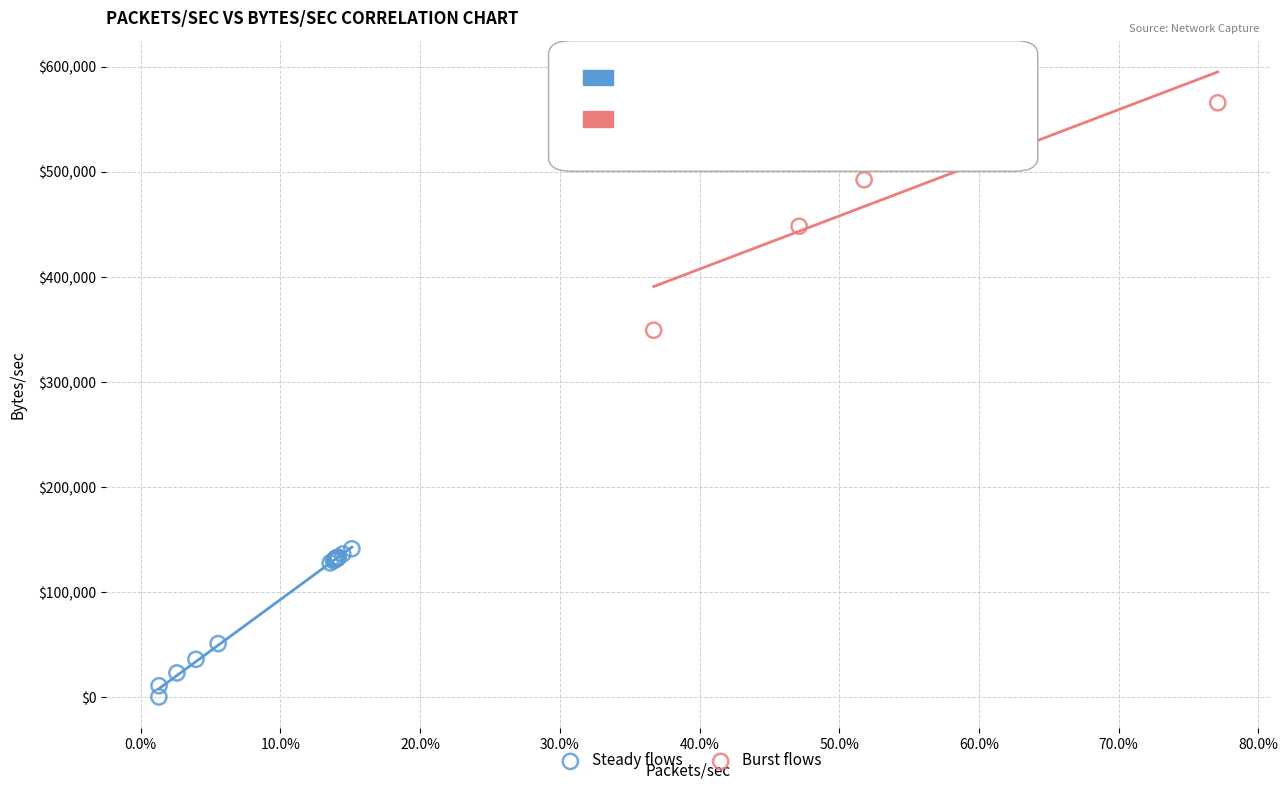

Which series contains the highest Y value?

Burst flows